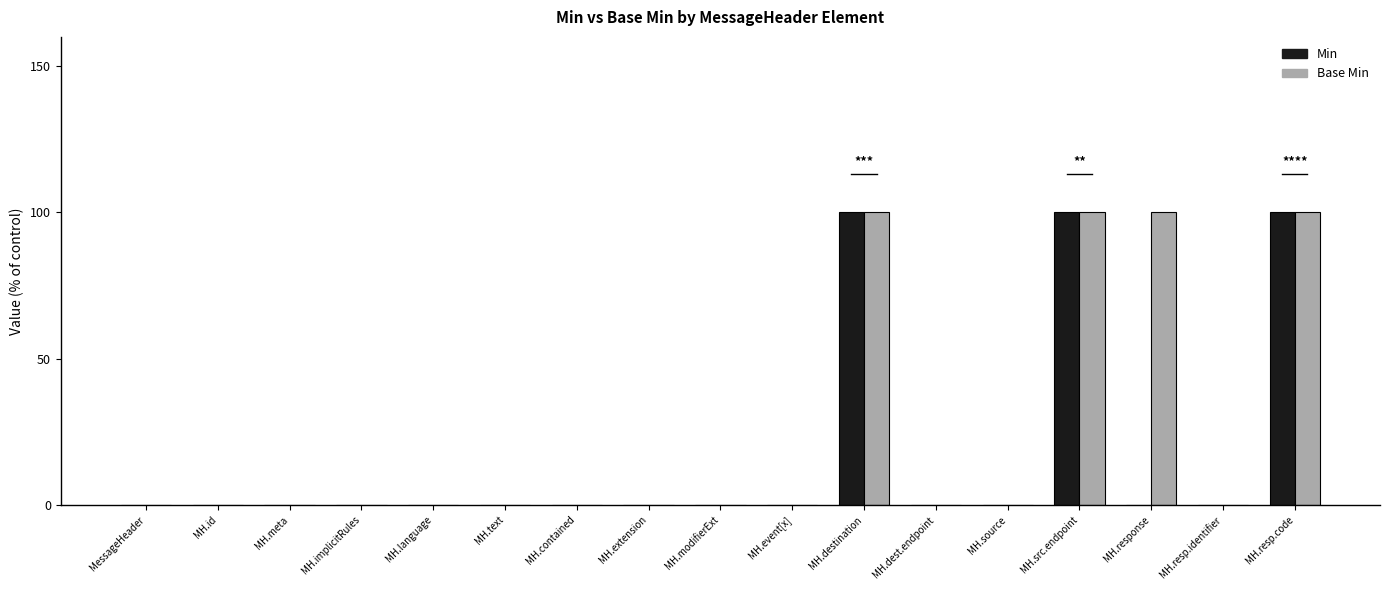

What are all the series names shown in the legend?

Min, Base Min